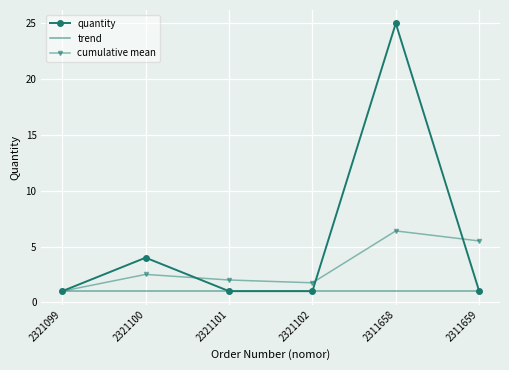

True or false: cumulative mean has a value of 11.4 at 2311658.

False